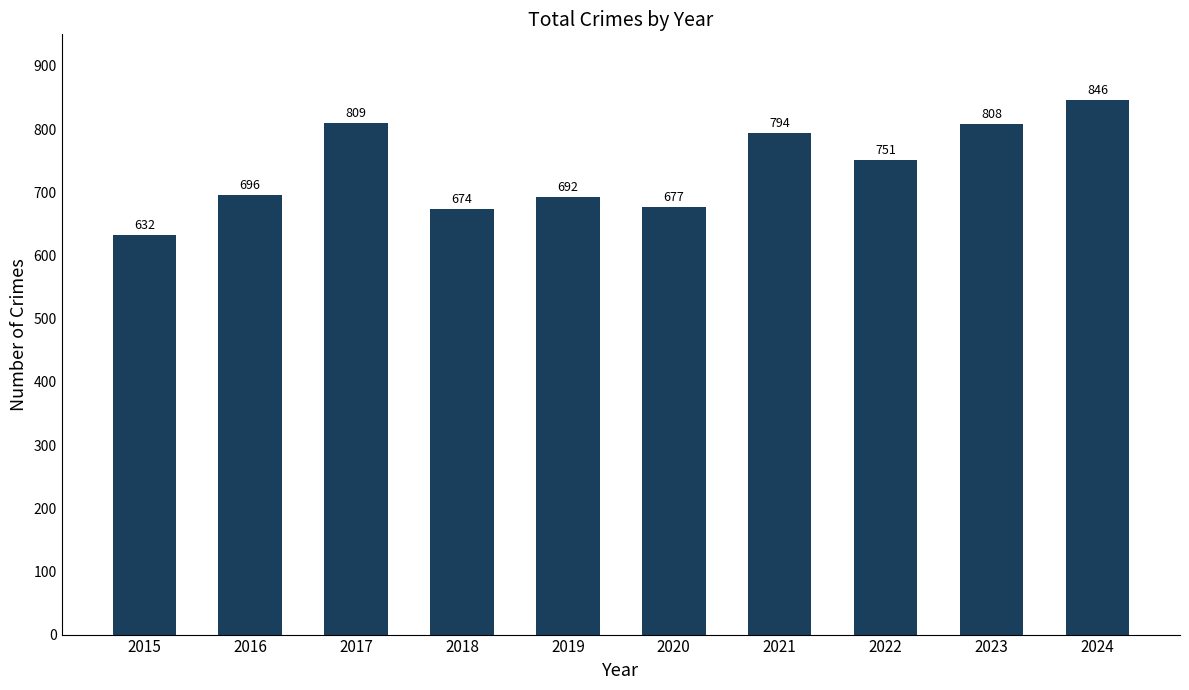

What is the value of the 1st bar from the left?

632